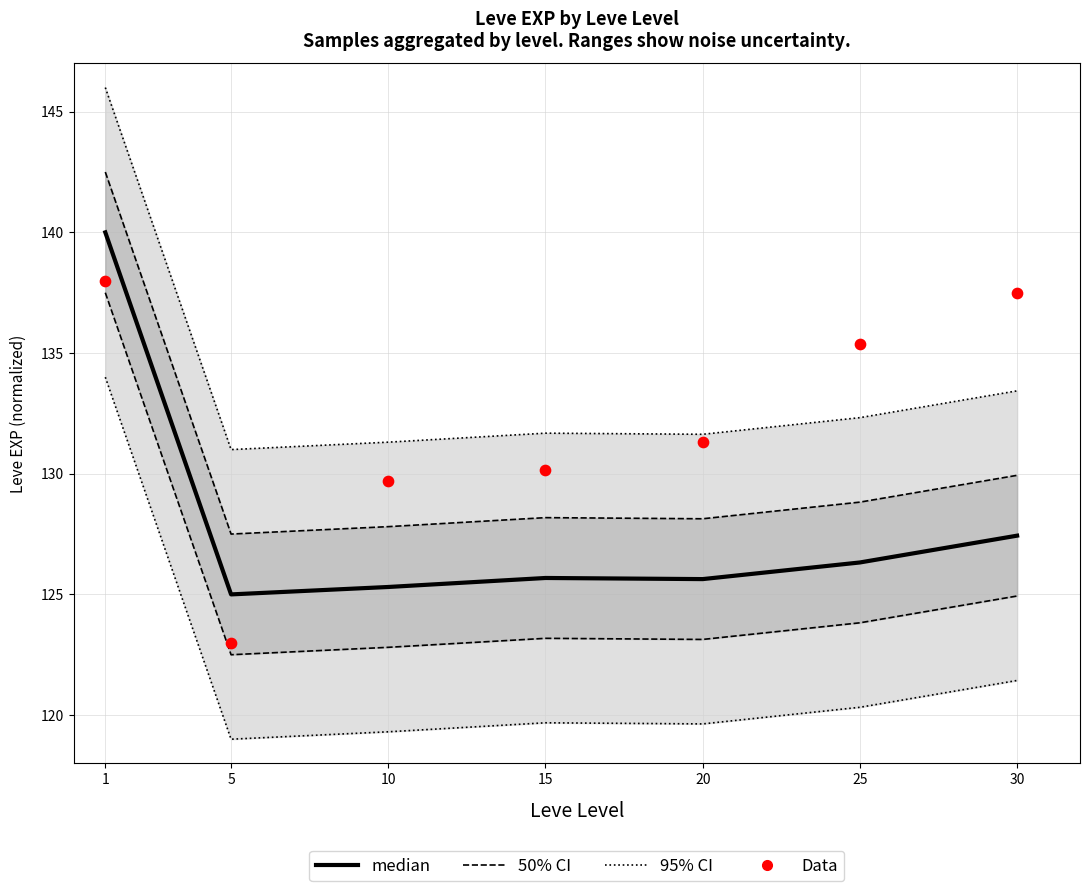

Which series has the widest spread of Y values?

95% CI